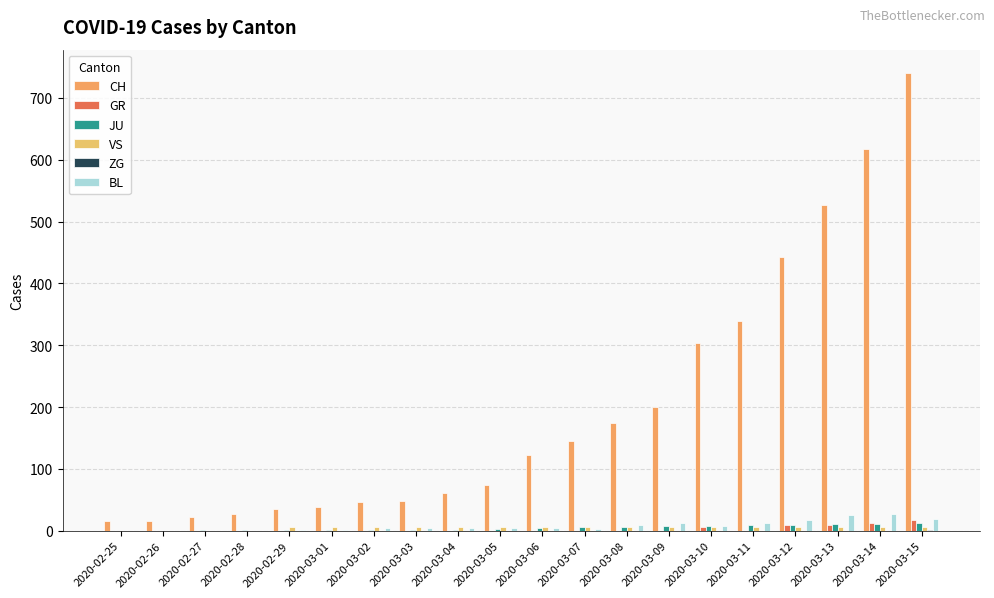

How many groups of bars are there?

20